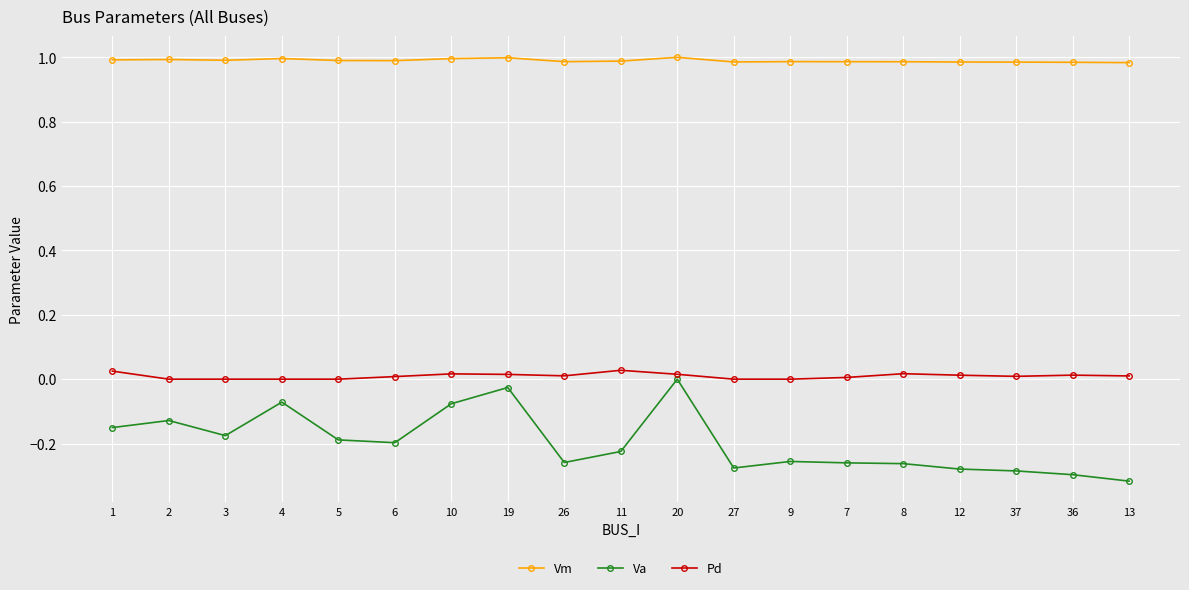

How many data points does each series have?

19